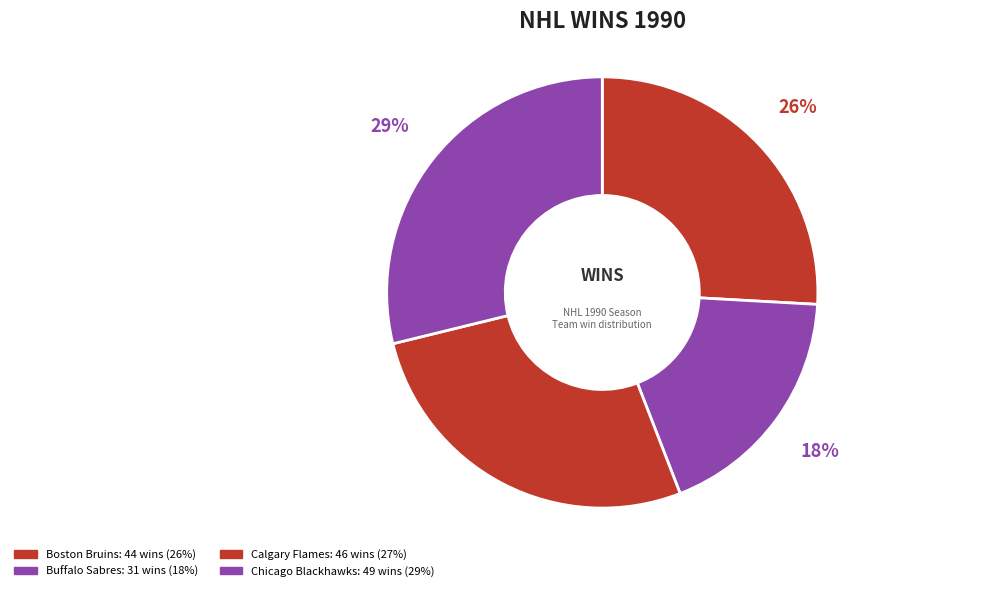

What is the largest slice in the pie chart?

Chicago Blackhawks